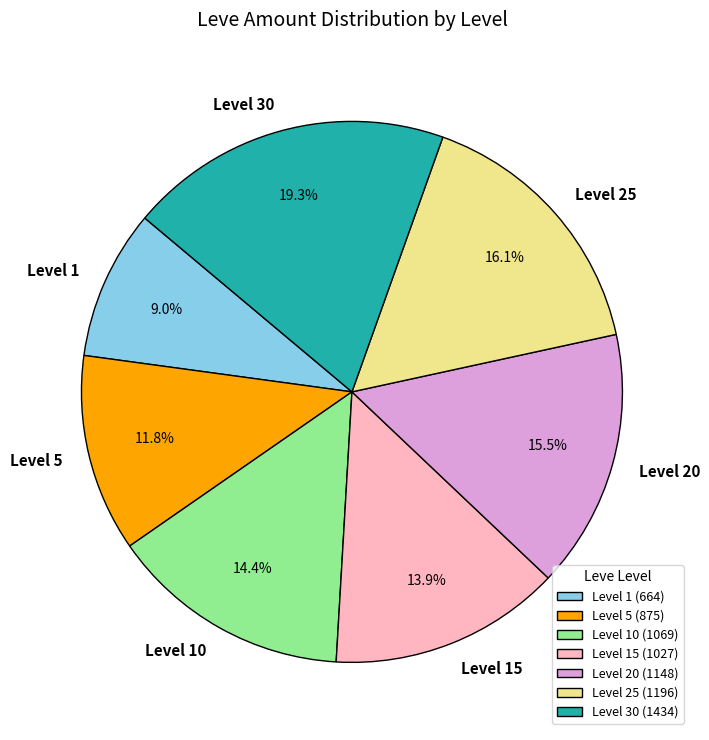

Approximately how many times larger is the value at Level 10 compared to Level 25?

0.9